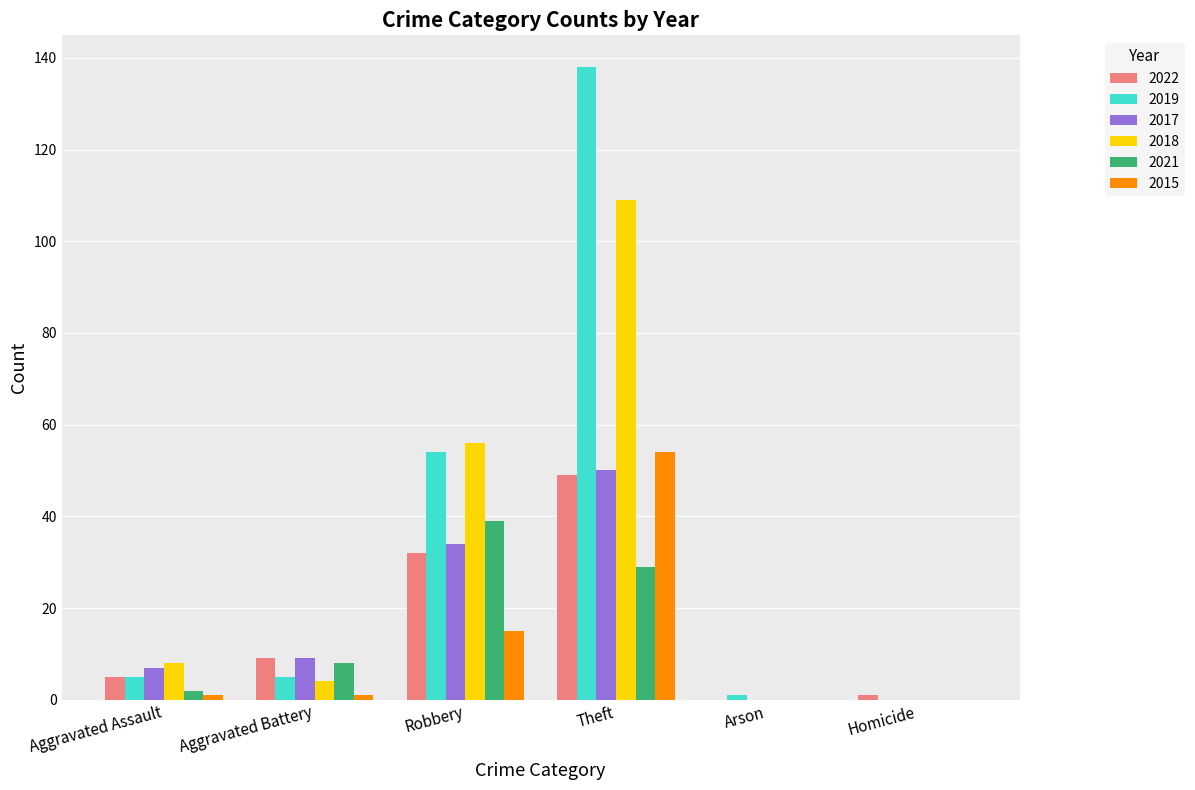

What is the sum of all 2015 values?

71